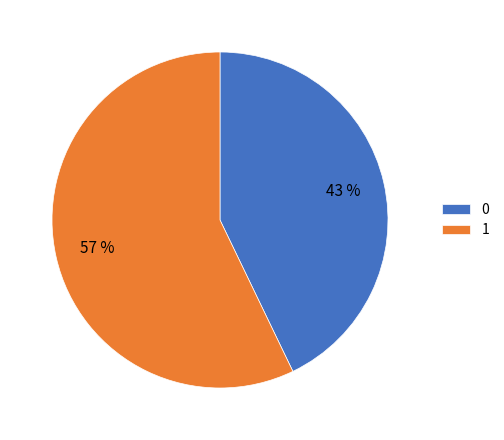

To the nearest percent, what is the difference between the 0 and 1 slice percentages?

14%